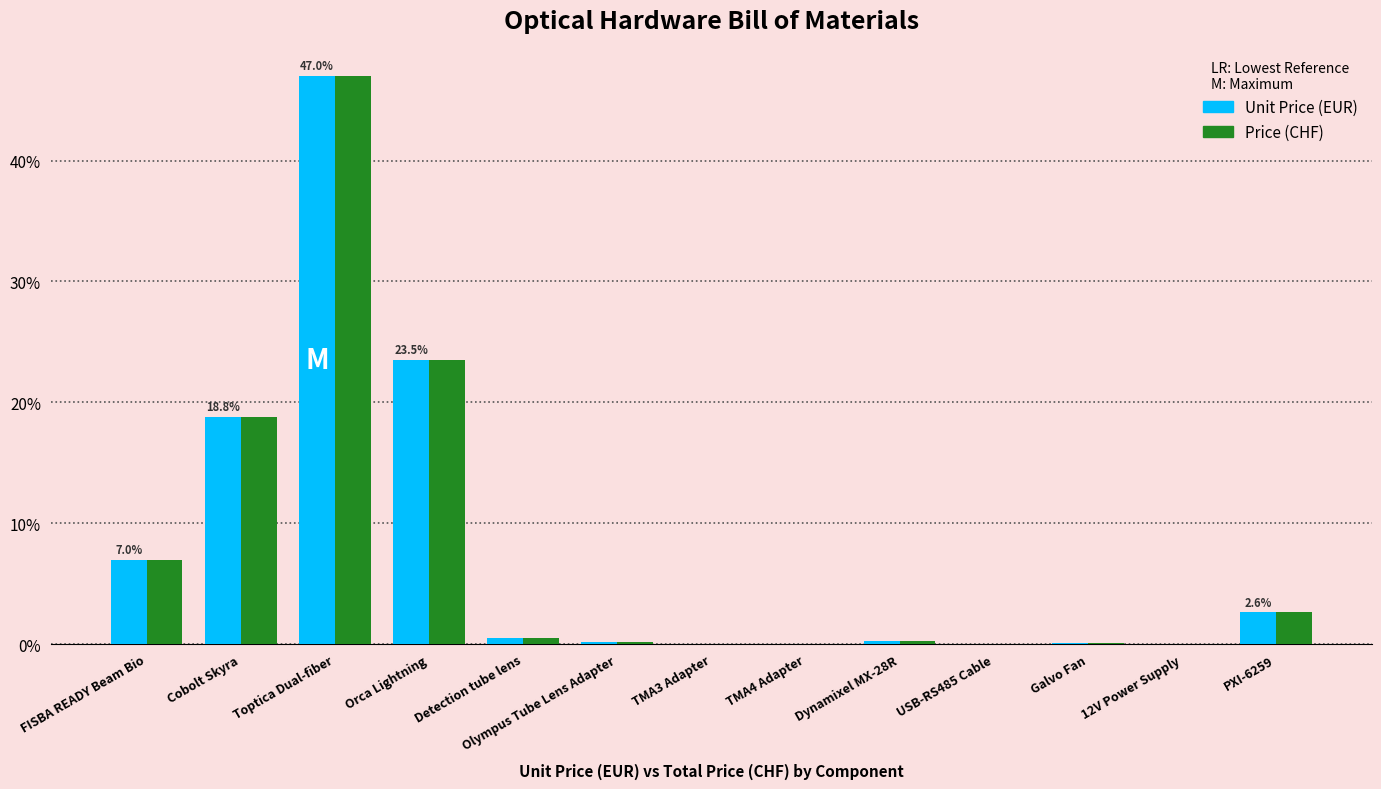

Is it true that Price (CHF) equals 20.7 at Toptica Dual-fiber?

False